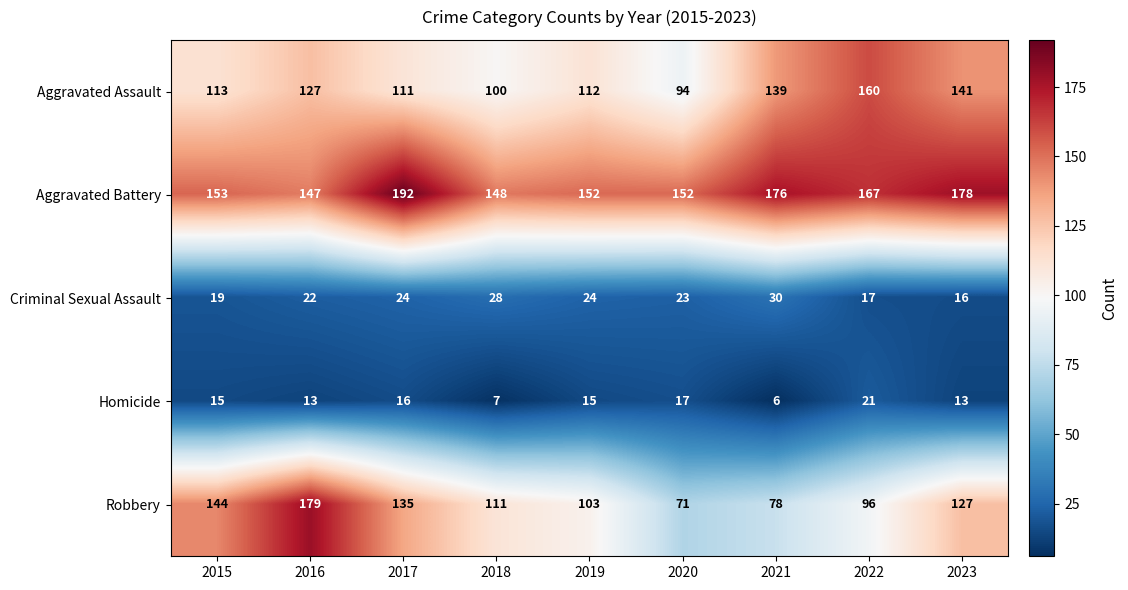

What is the total value across all series at 2022?

461